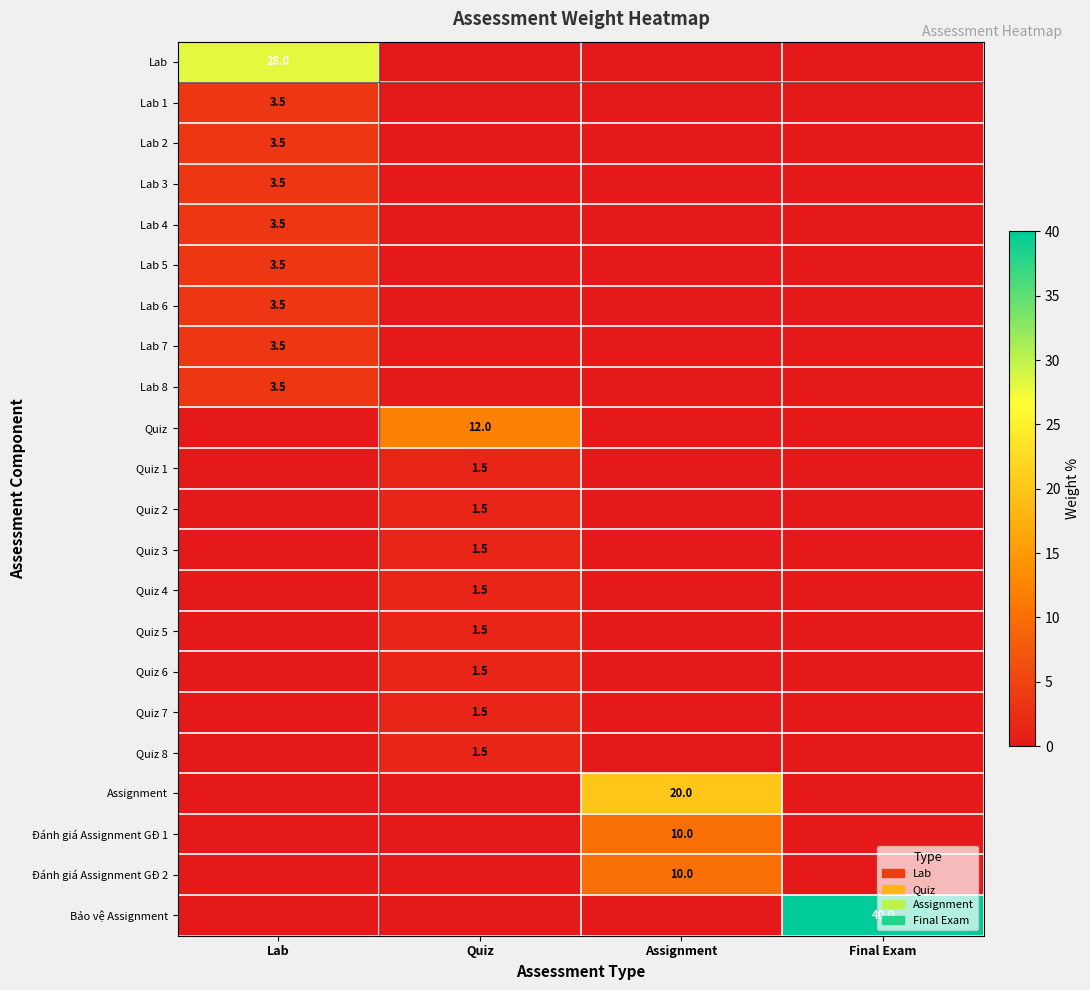

The value of Đánh giá Assignment GĐ 2 at Assignment is 2.1. True or false?

False